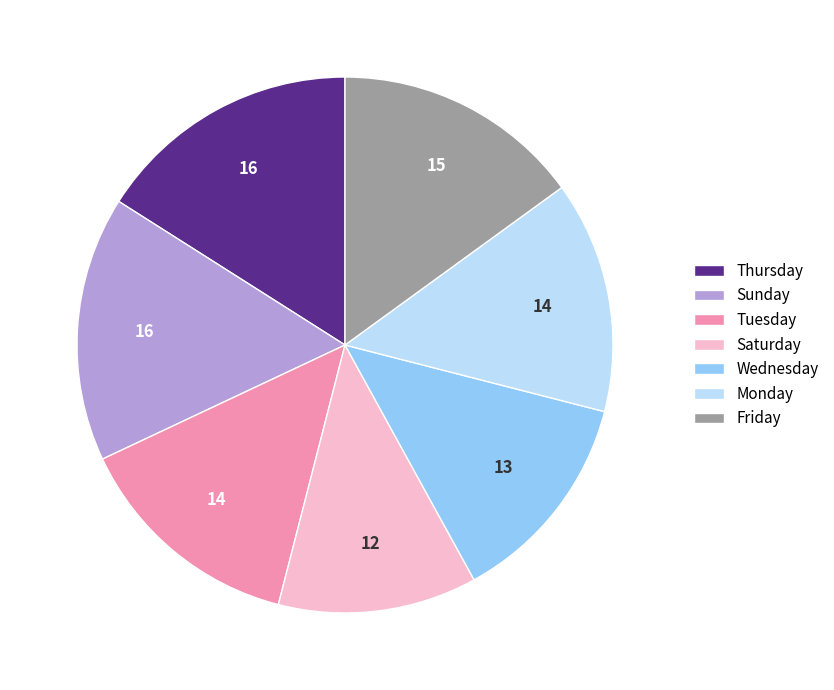

Approximately how many times larger is the value at Monday compared to Saturday?

1.2